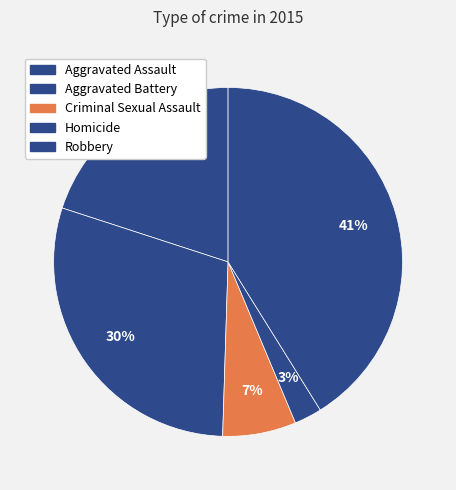

How many slices are in this pie chart?

5